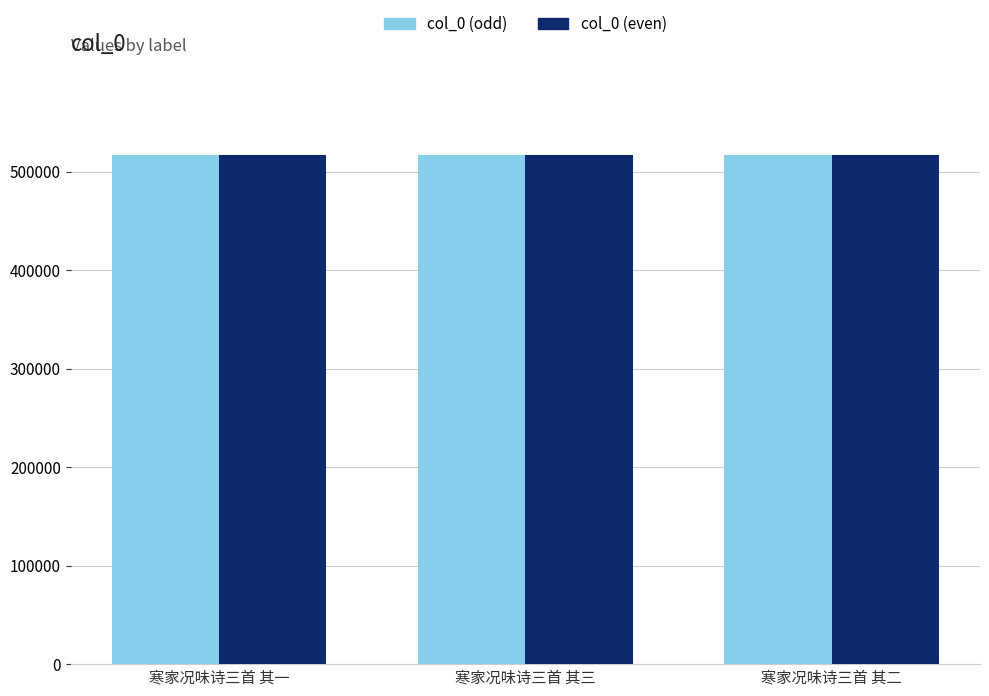

What is the sum of all col_0 (even) values?

1551444